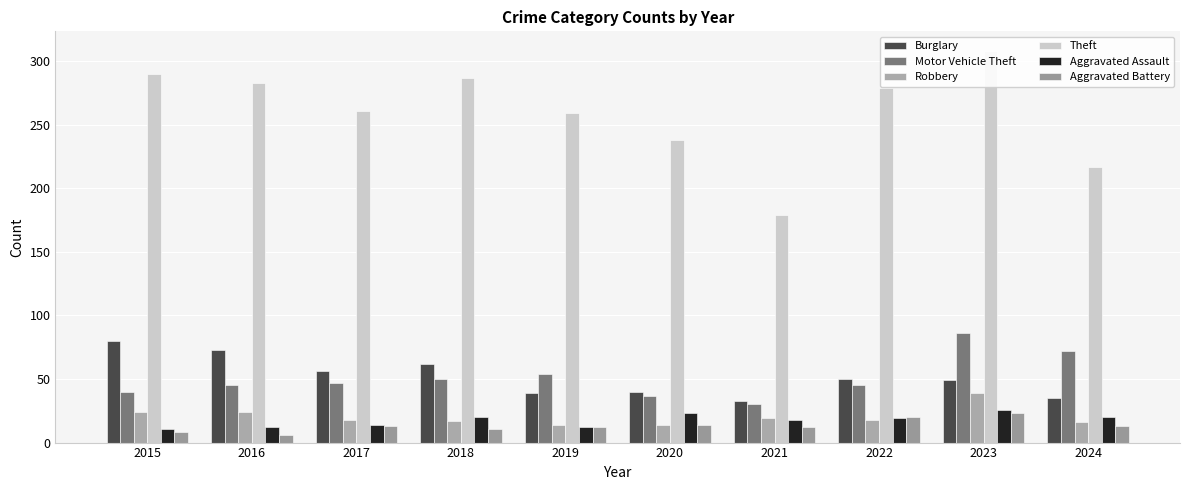

Reading left to right, transcribe all the data shown in this chart.

Burglary: 80	73	56	62	39	40	33	50	49	35
Motor Vehicle Theft: 40	45	47	50	54	37	30	45	86	72
Robbery: 24	24	18	17	14	14	19	18	39	16
Theft: 290	283	261	287	259	238	179	279	308	217
Aggravated Assault: 11	12	14	20	12	23	18	19	26	20
Aggravated Battery: 8	6	13	11	12	14	12	20	23	13